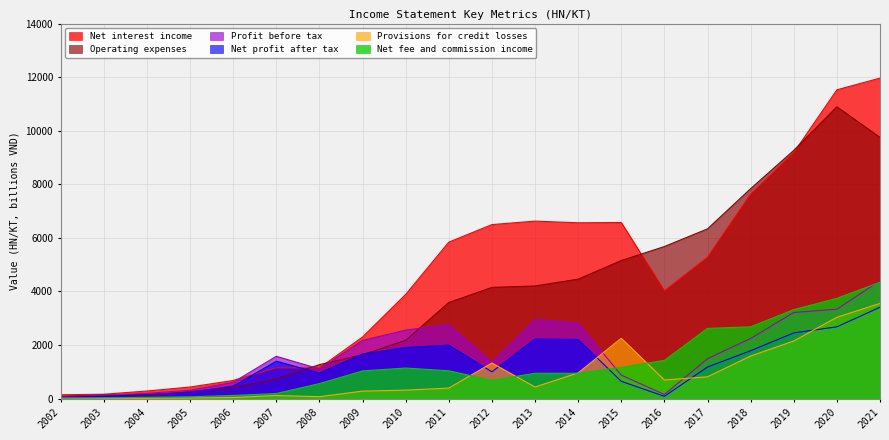

What is the value of the Operating expenses point at the 4th from the left?

260